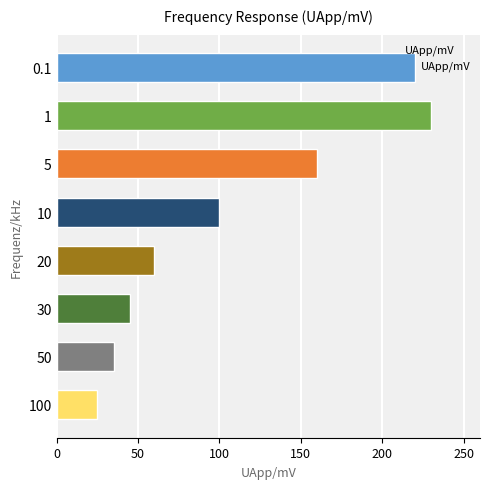

How many bars are there in total?

8